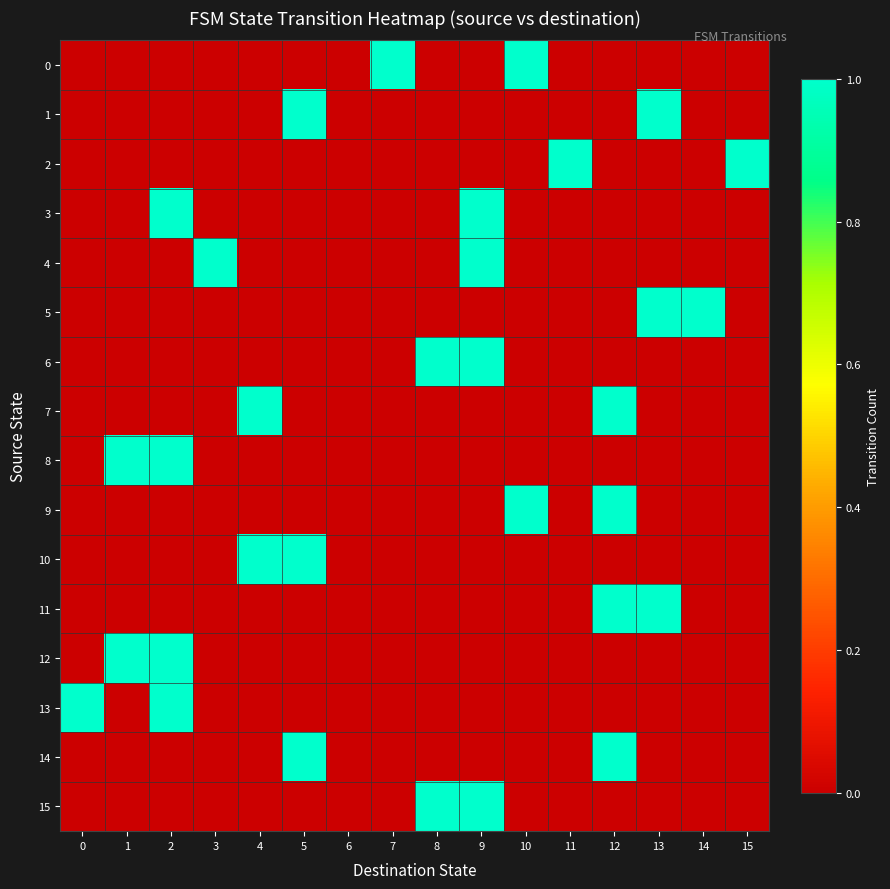

What is the spread (max minus min) of values at 1?

1